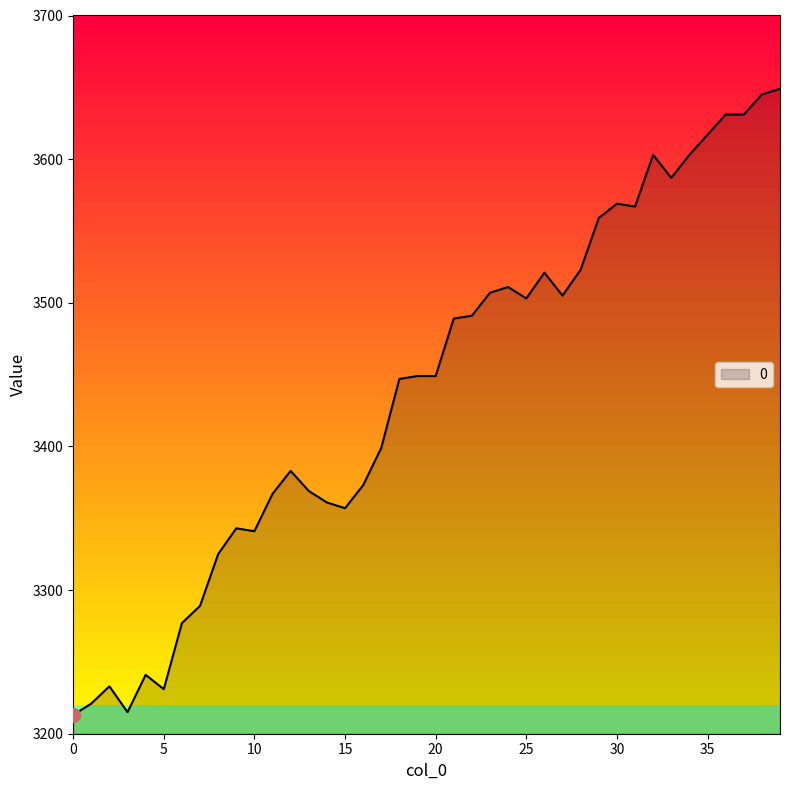

What is the minimum value shown in the chart?

3213